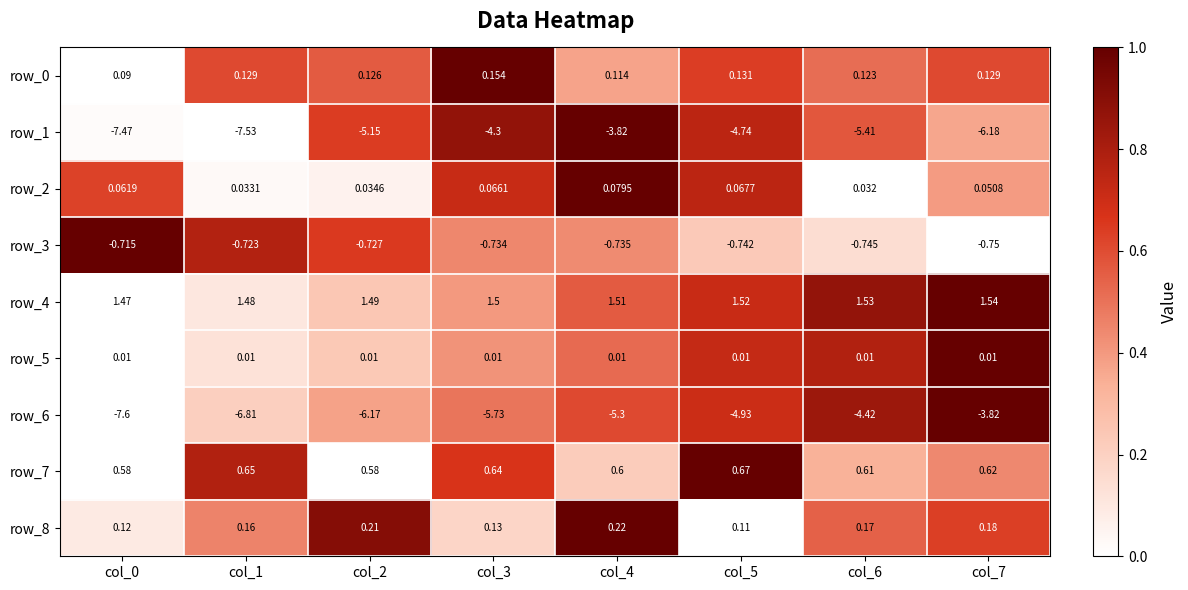

Is the value of row_3 at col_1 greater than the value of row_5 at col_4?

No